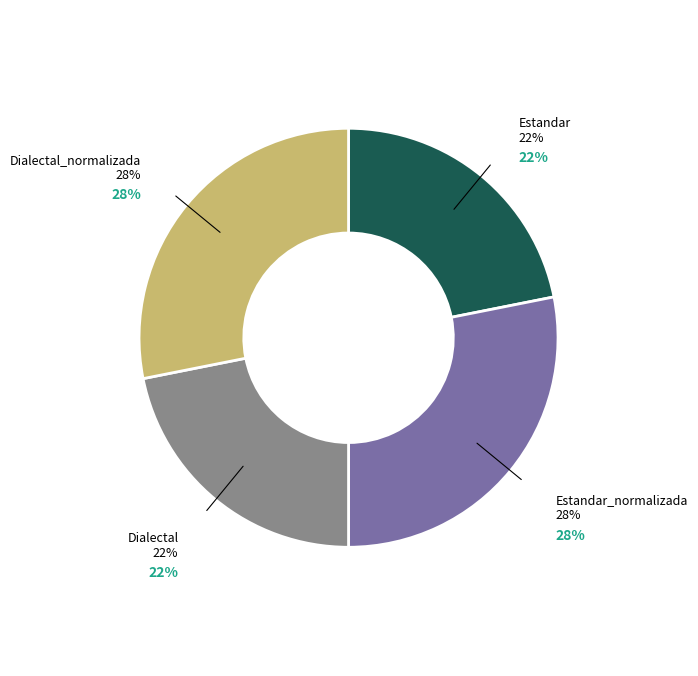

Combined, do Estandar and Dialectal_normalizada account for over 50%?

No